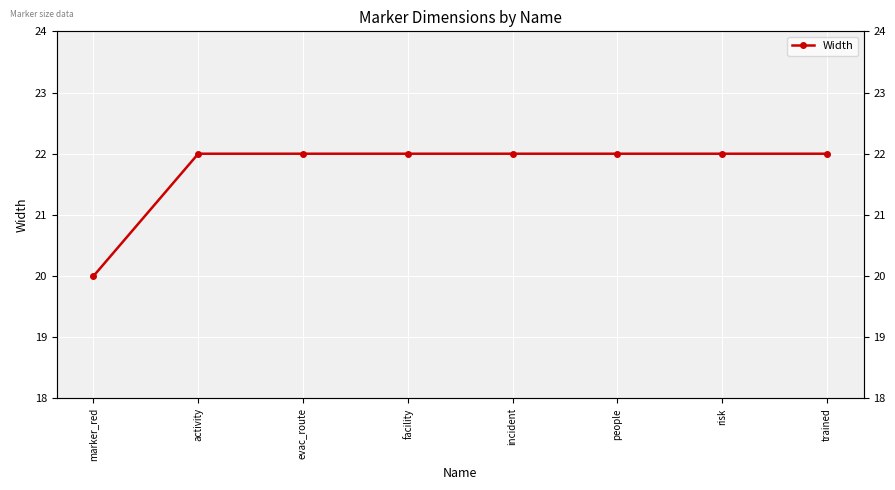

Reading left to right, transcribe all the data shown in this chart.

marker_red=20	activity=22	evac_route=22	facility=22	incident=22	people=22	risk=22	trained=22